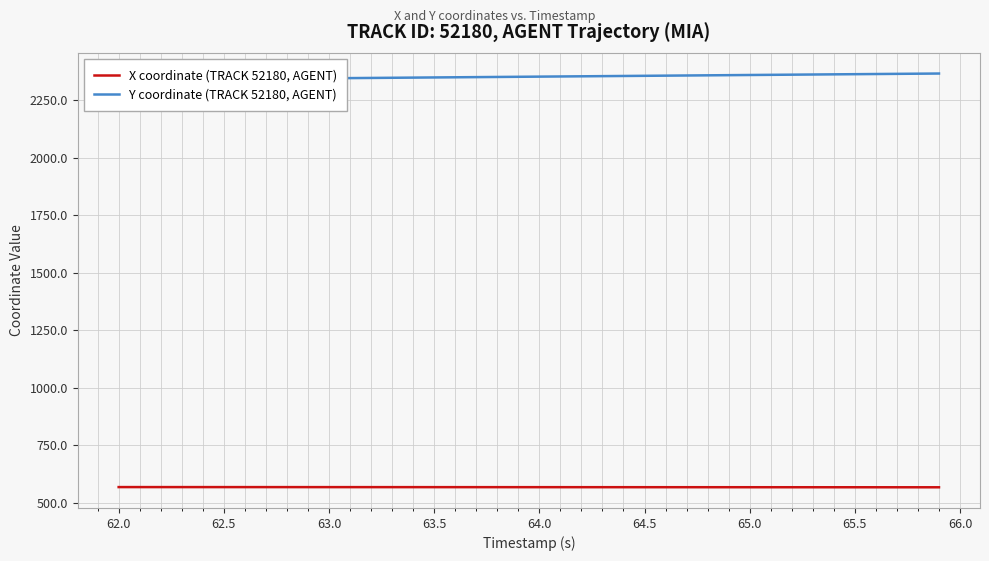

What is the highest value of the X coordinate (TRACK 52180, AGENT) series?

567.4